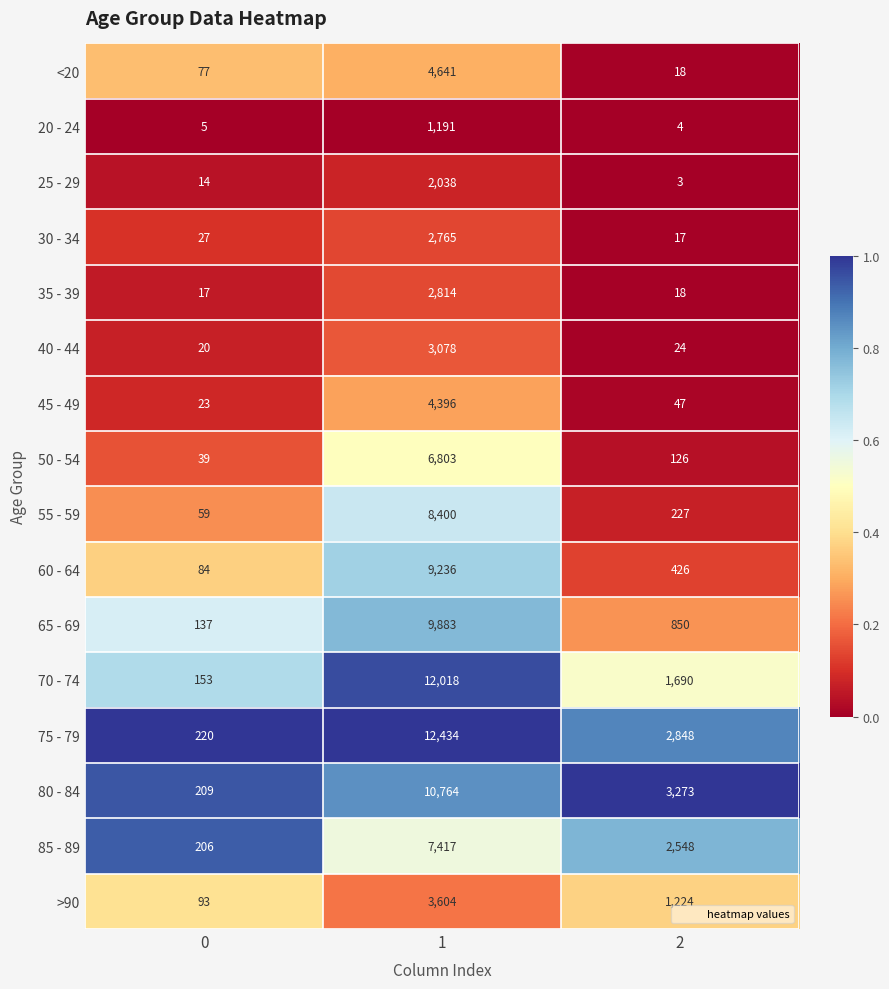

True or false: 55 - 59 has a value of 59 at 0.

True